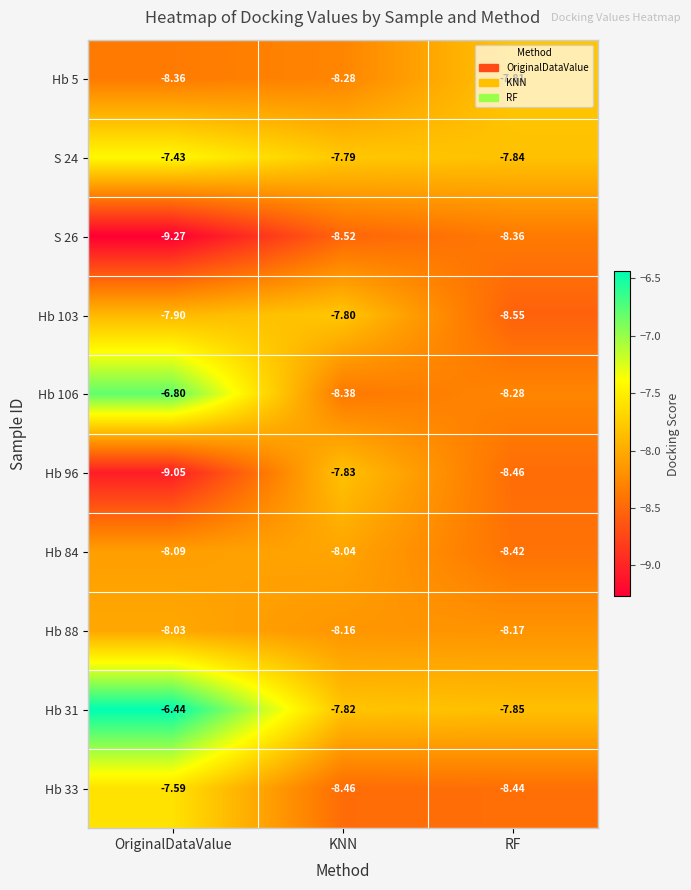

Which label corresponds to the largest value in the chart?

OriginalDataValue